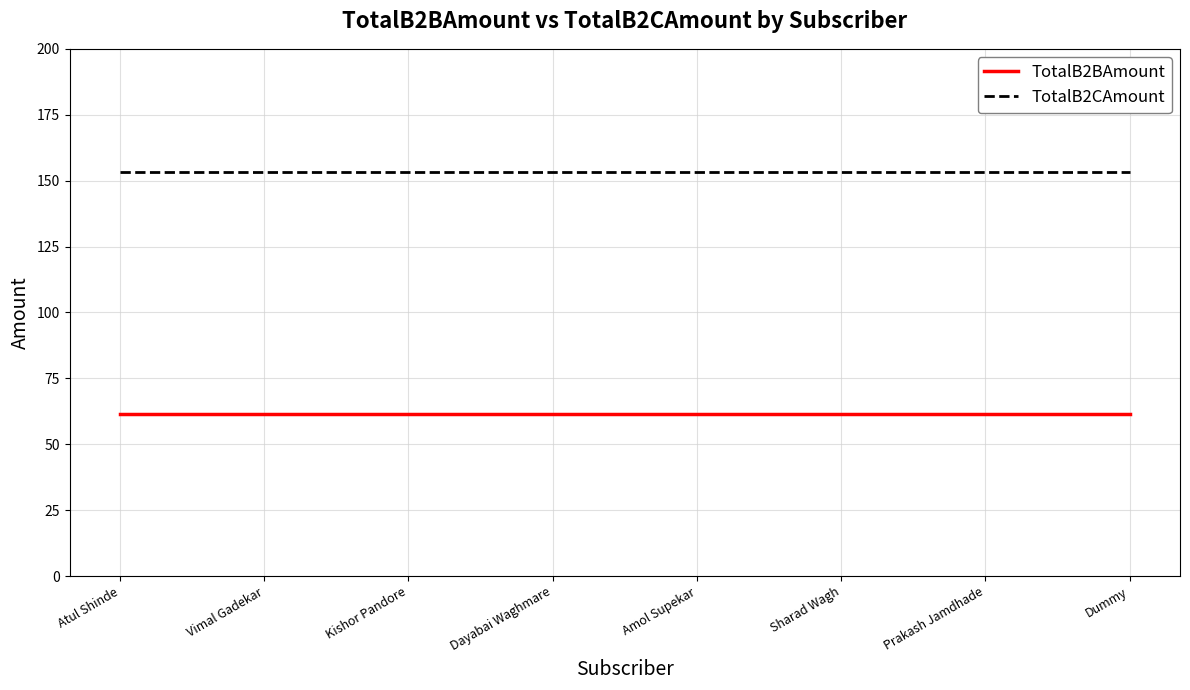

The TotalB2BAmount series shows 39.0 at Kishor Pandore. True or false?

False